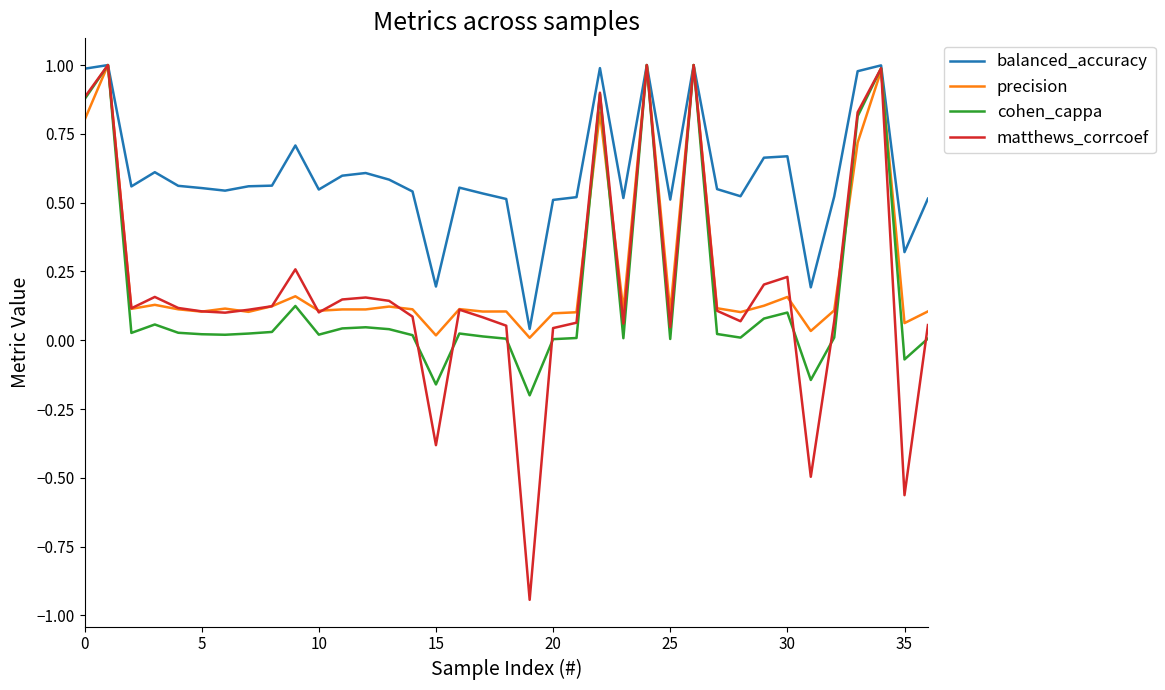

Which series has the largest total across all categories?

balanced_accuracy